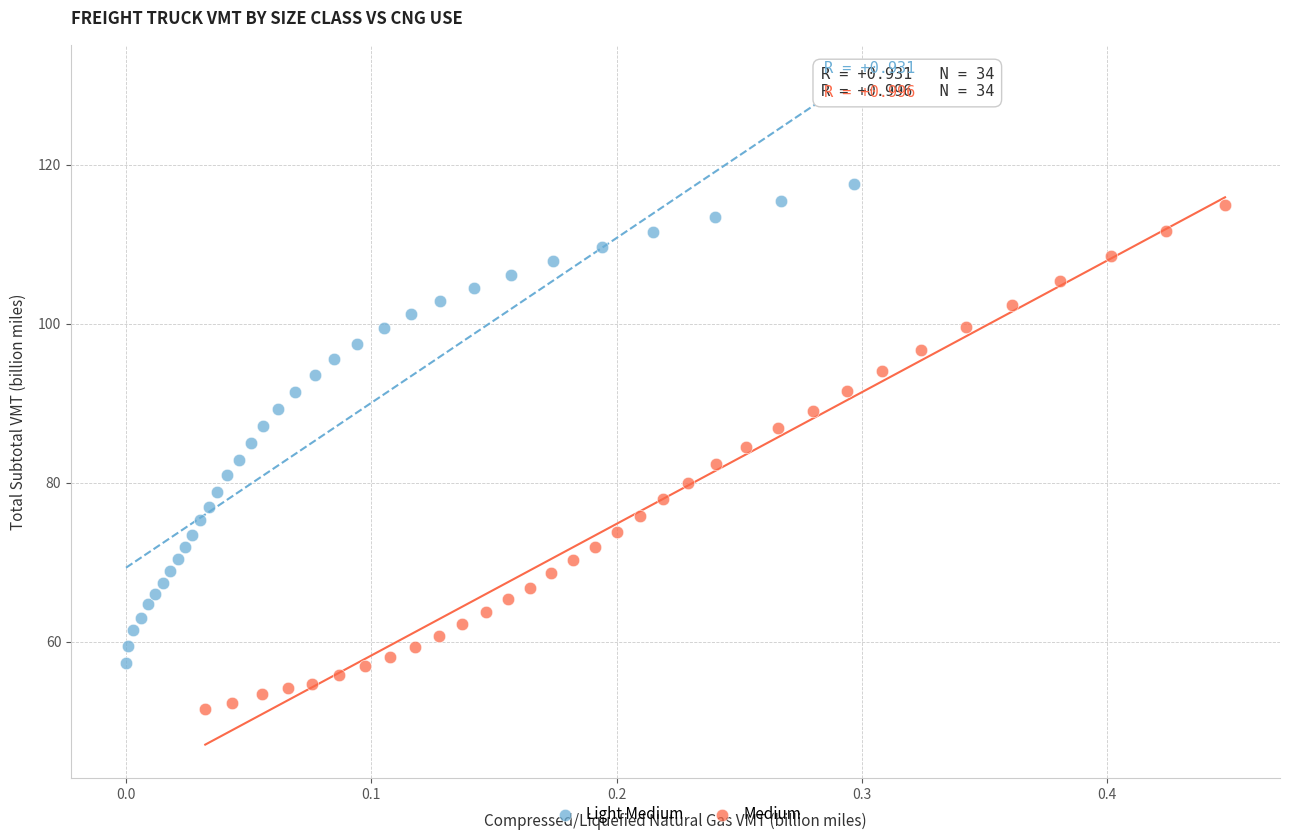

Which series has the largest Y range (max minus min)?

Medium